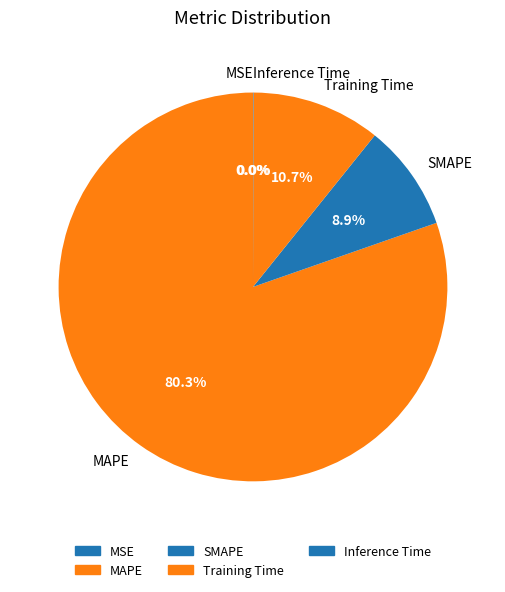

Which slice is the largest?

MAPE